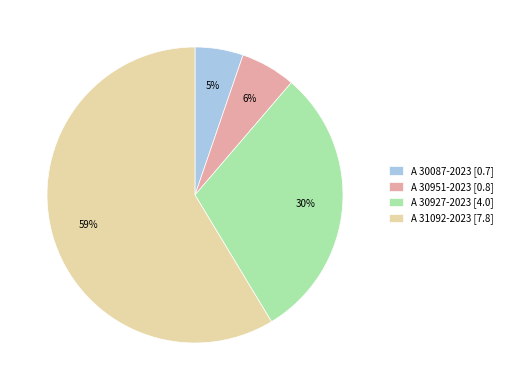

True or false: A 30951-2023 accounts for 6% of the total.

True